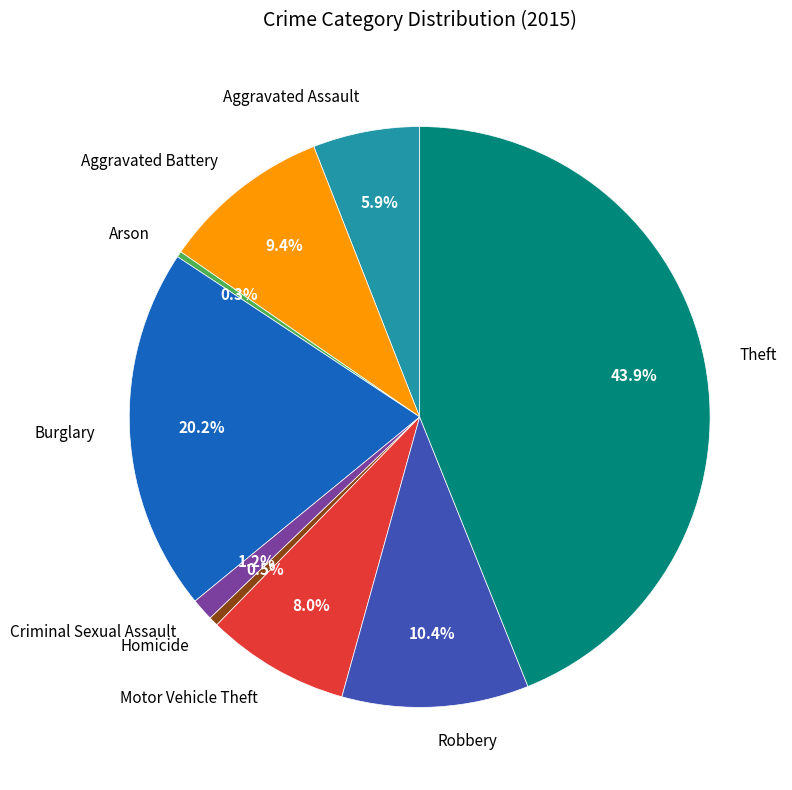

Is it true that Robbery is 5% of the pie?

False